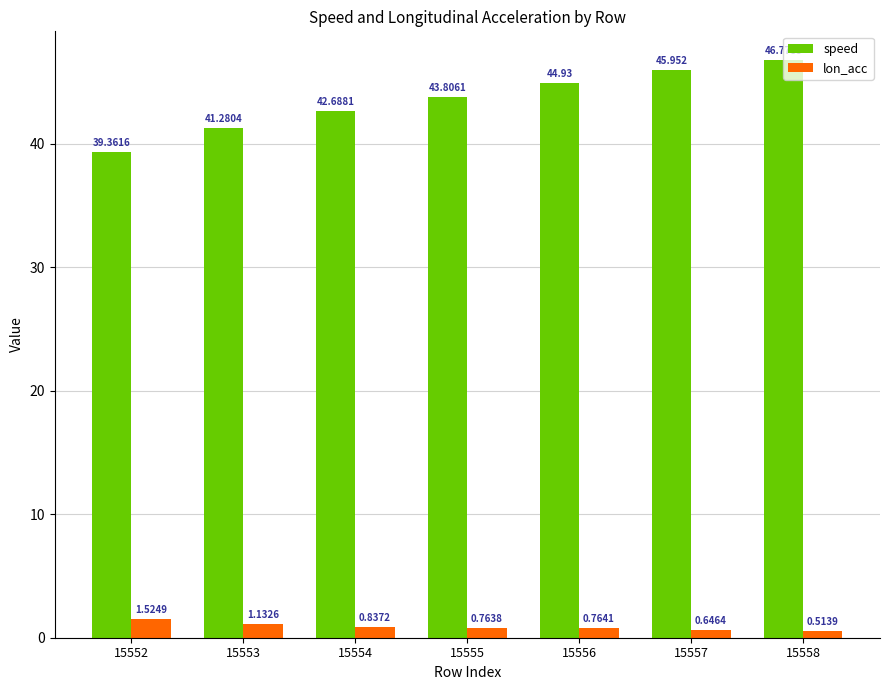

How many lon_acc values are between 0 and 1?

5